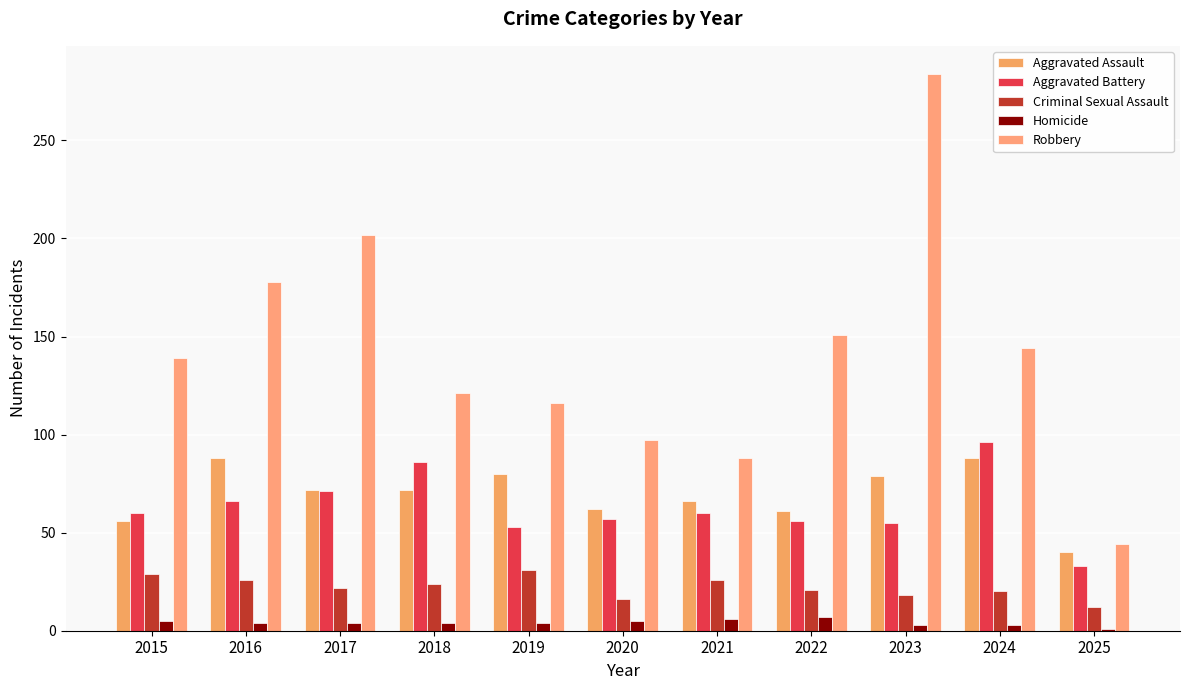

At which label is Criminal Sexual Assault closest to 21?

2022